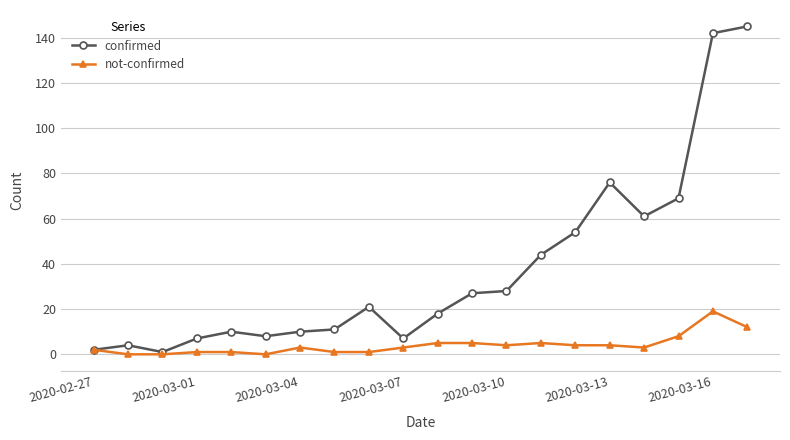

Which series has the largest total across all categories?

confirmed